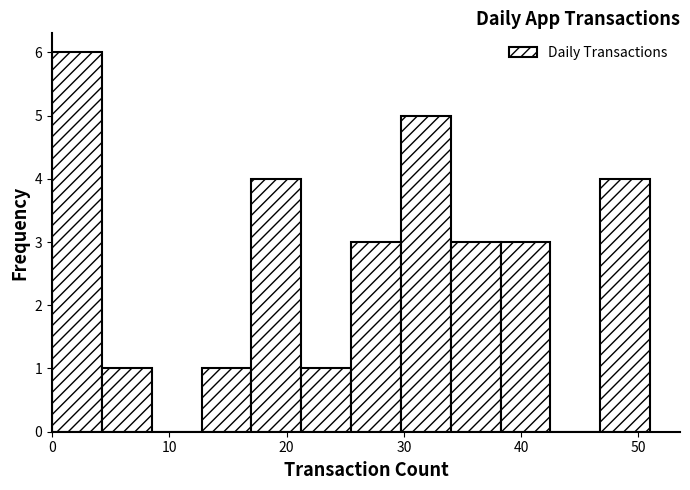

Reading left to right, list every bar in this chart as the range it spans on the x-axis followed by its height. Neither the bar edges nor the heights are printed on the chart, so give them approximately, as read against the axes.

0 to 4: 6
4 to 9: 1
9 to 13: 0
13 to 17: 1
17 to 21: 4
21 to 26: 1
26 to 30: 3
30 to 34: 5
34 to 38: 3
38 to 43: 3
43 to 47: 0
47 to 51: 4